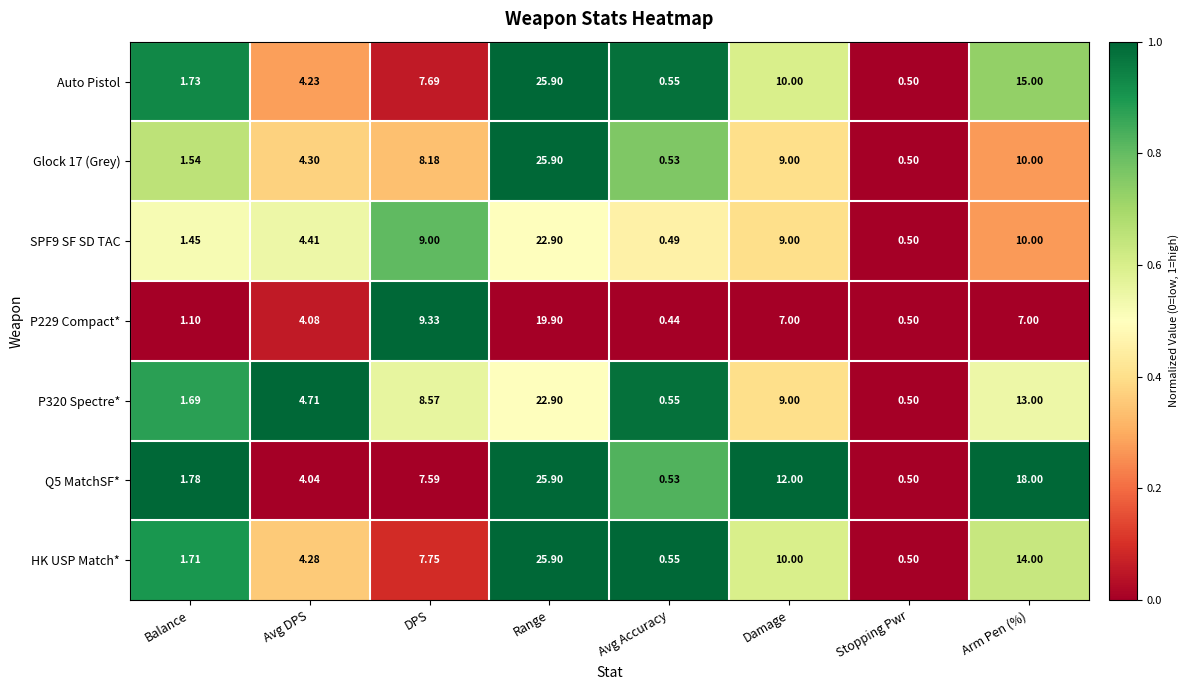

At which label is HK USP Match* closest to 13?

Arm Pen (%)